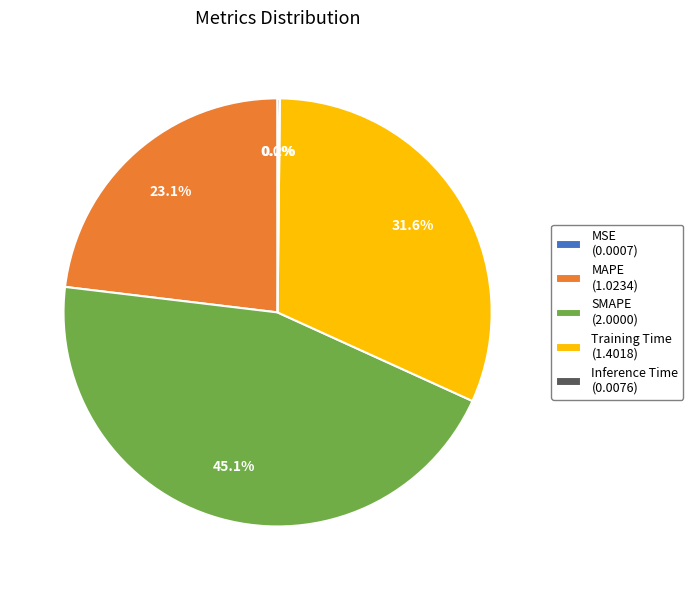

Is there a majority slice in this chart?

No